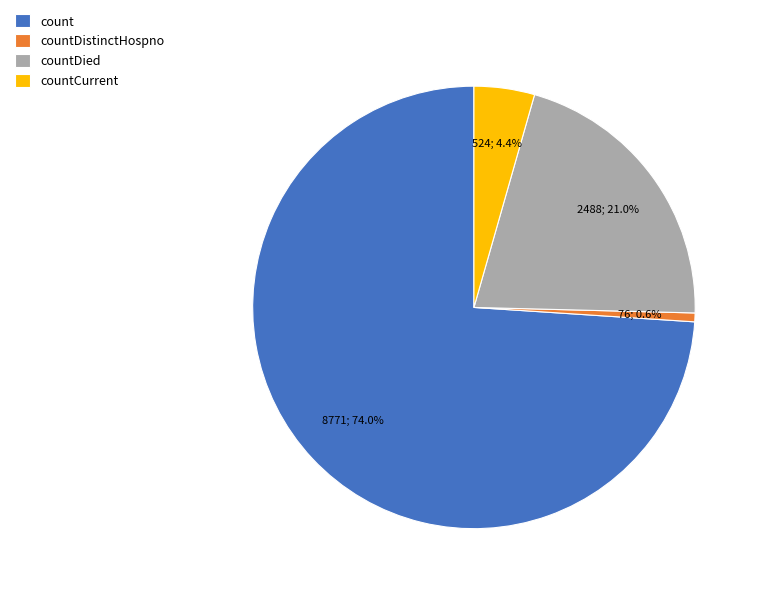

Which has a higher value, countDistinctHospno or countCurrent?

countCurrent